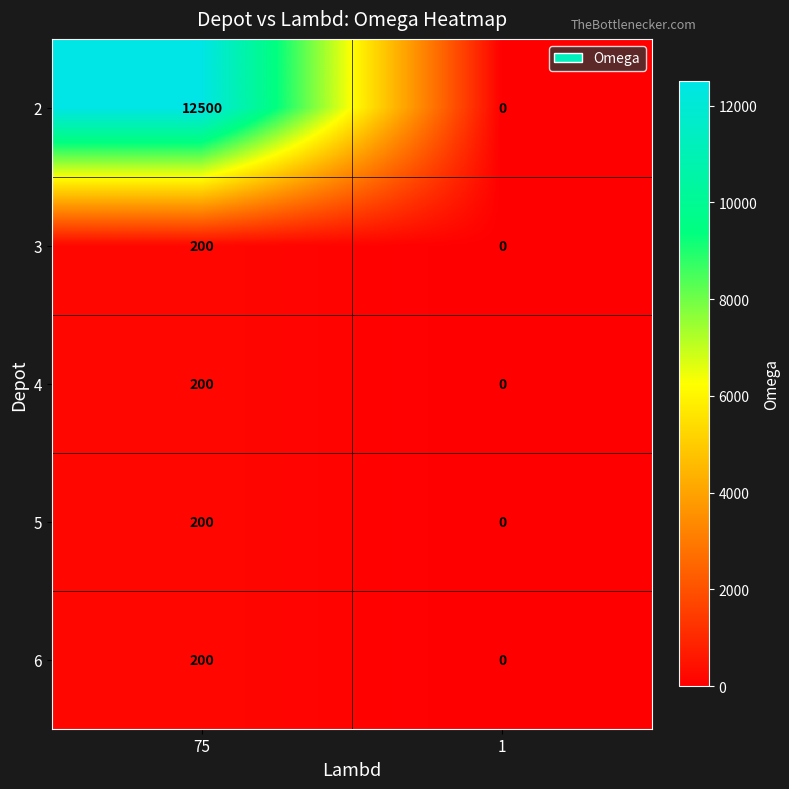

At how many categories does at least one series exceed 1331?

1